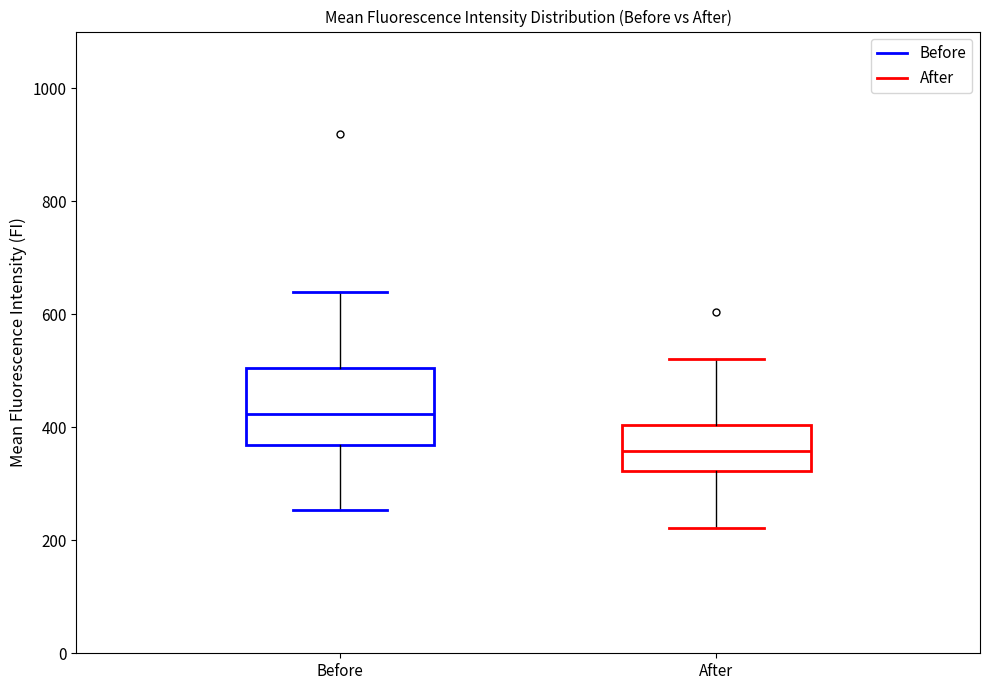

Reading left to right, transcribe this box plot: for each box, give where its median line is, the range the box spans, and where its two whiskers end, as read against the y-axis. The values are not printed on the chart, so give them approximately, as read against the axis.

Before: median 420, box 360 to 500, whiskers 260 to 640
After: median 360, box 320 to 400, whiskers 220 to 520